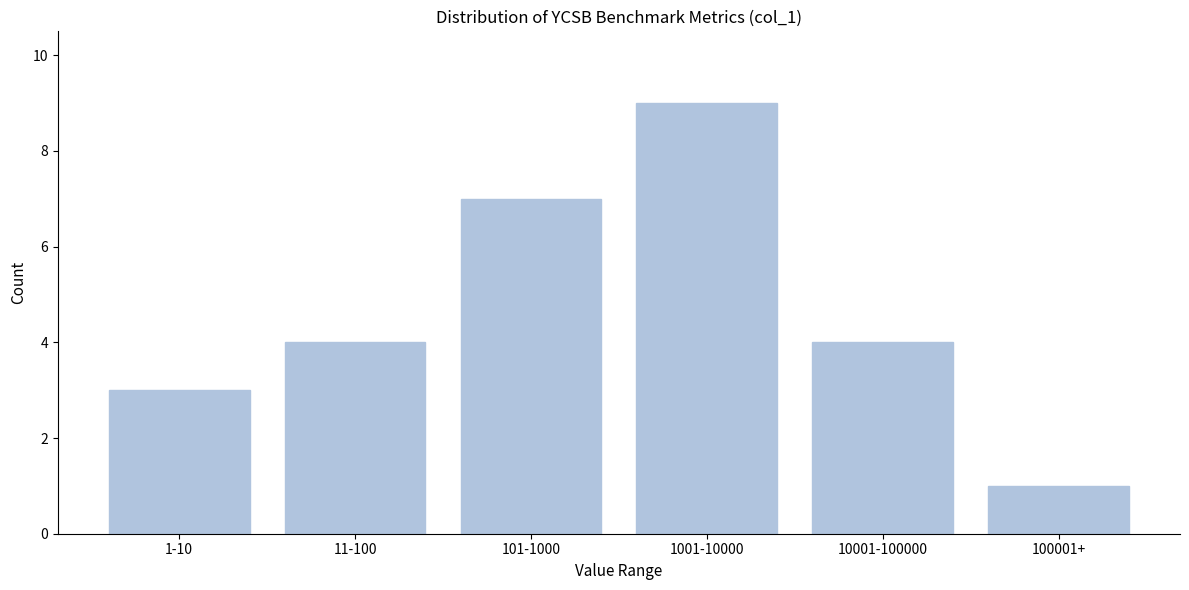

Reading left to right, extract all data points from this chart.

1-10=3	11-100=4	101-1000=7	1001-10000=9	10001-100000=4	100001+=1